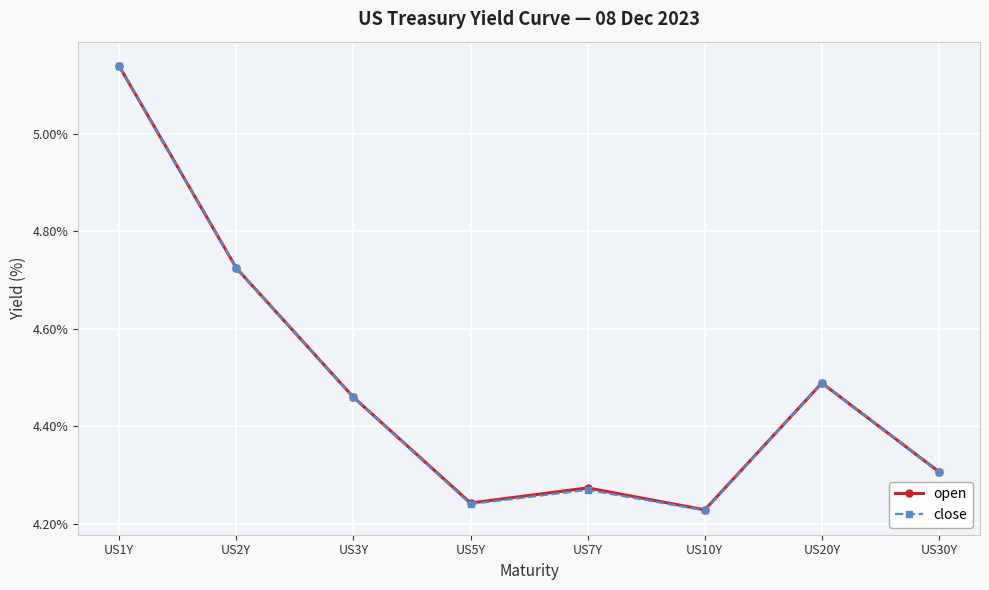

What is the label of the 1st point from the left?

US1Y